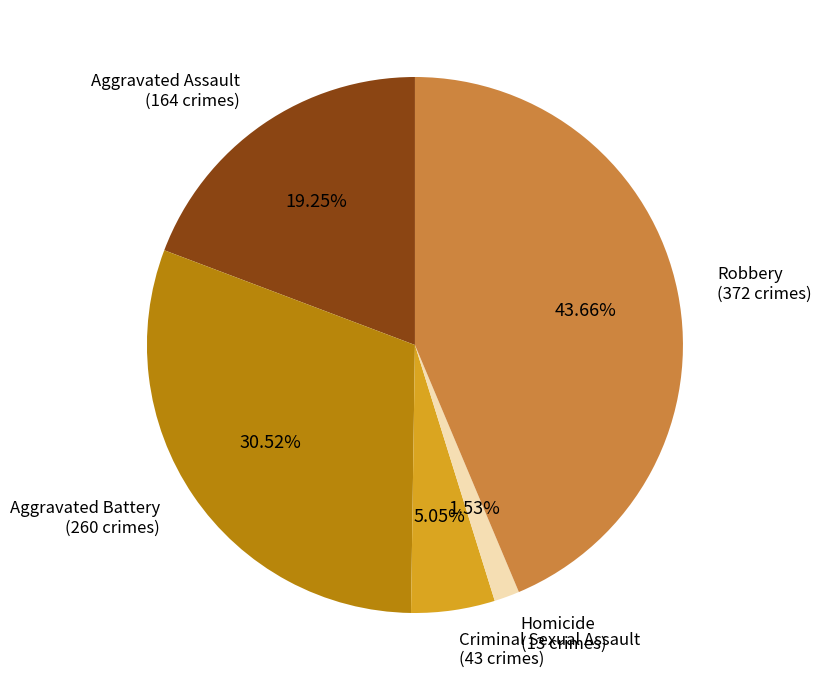

How many segments does this pie chart have?

5